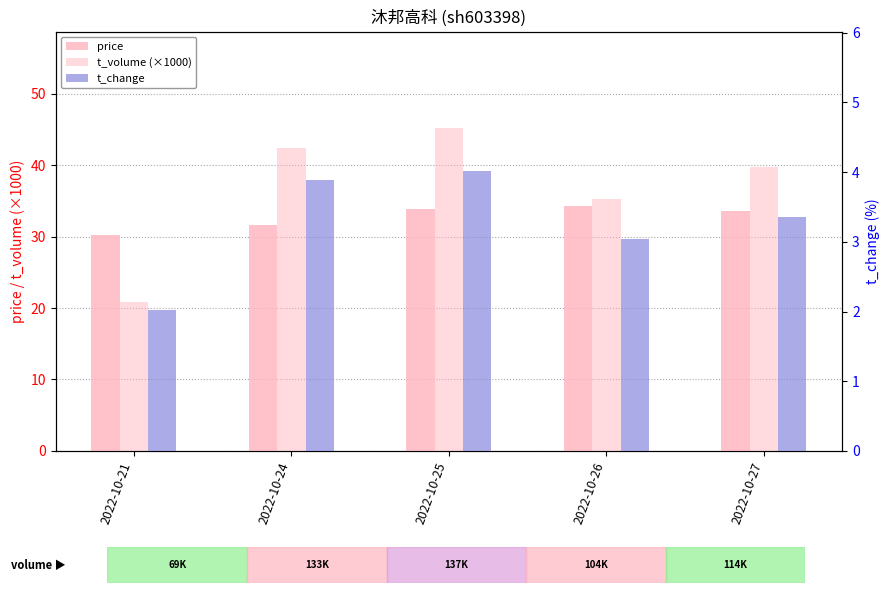

What is the difference between the maximum and second lowest values in the t_volume (×1000) series?

9.9